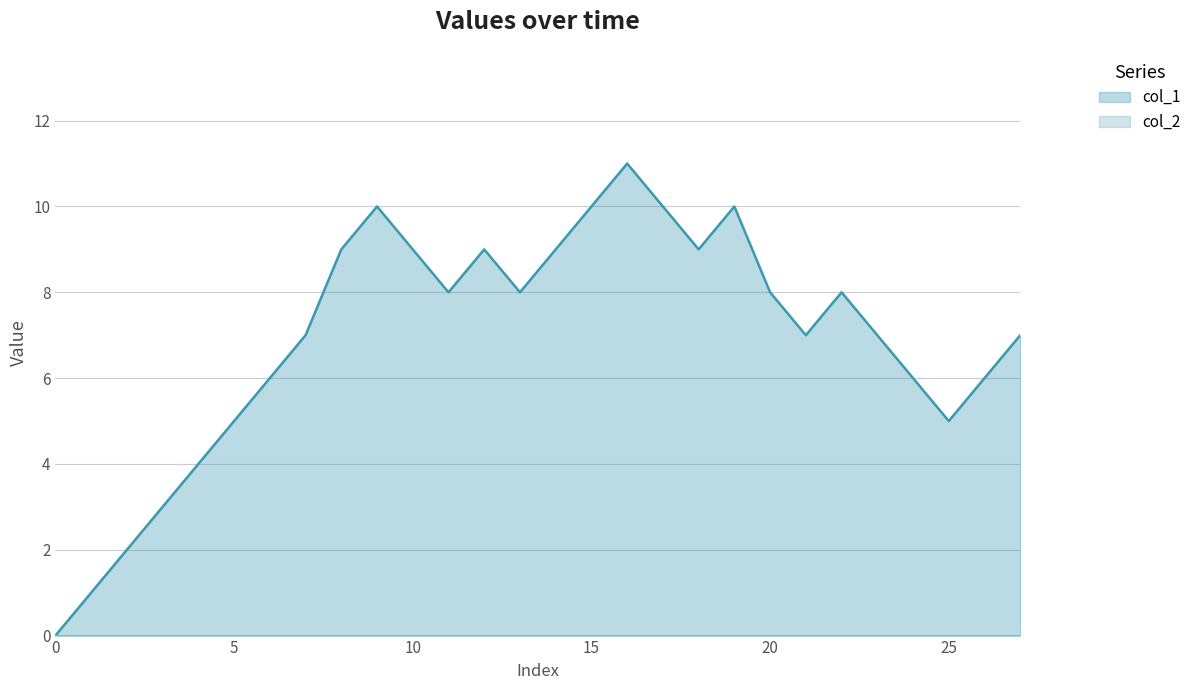

Which series has the widest spread of values?

col_1